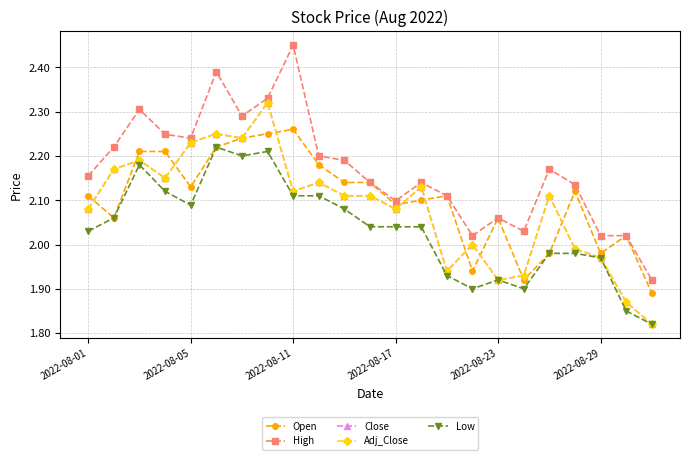

Does the chart have visible grid lines?

Yes